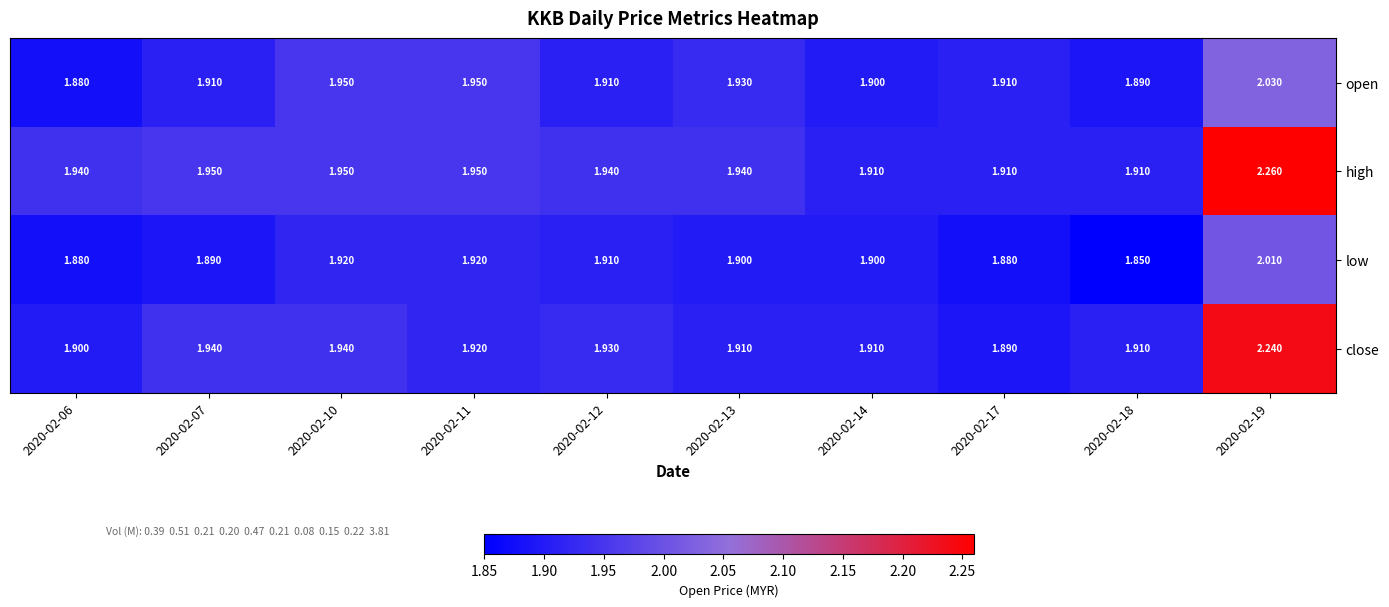

Rank the series by their average value, from lowest to highest.

low, open, close, high